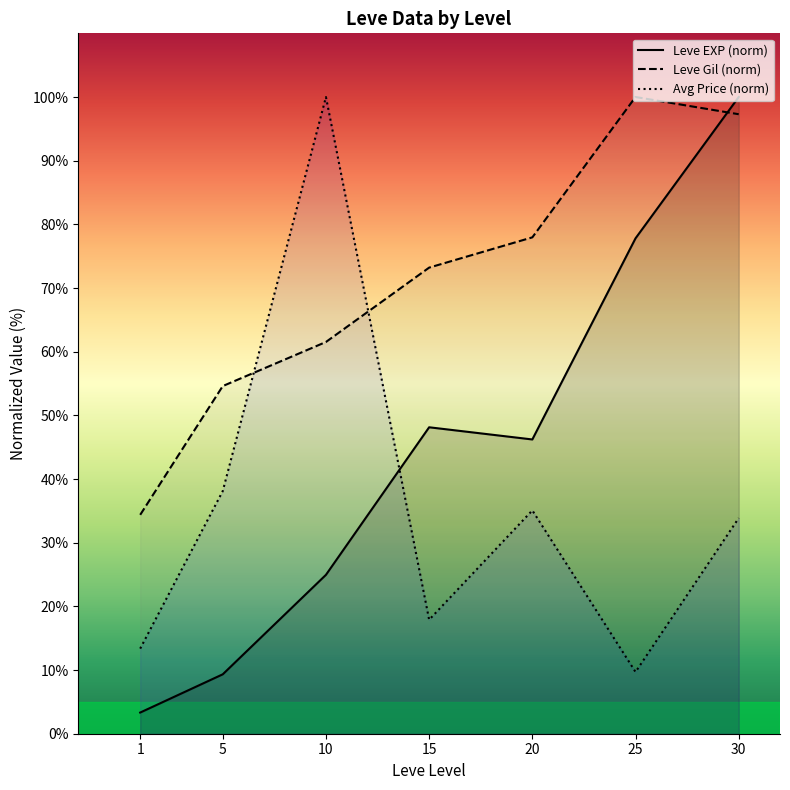

What are all the series names shown in the legend?

Leve EXP (norm), Leve Gil (norm), Avg Price (norm)